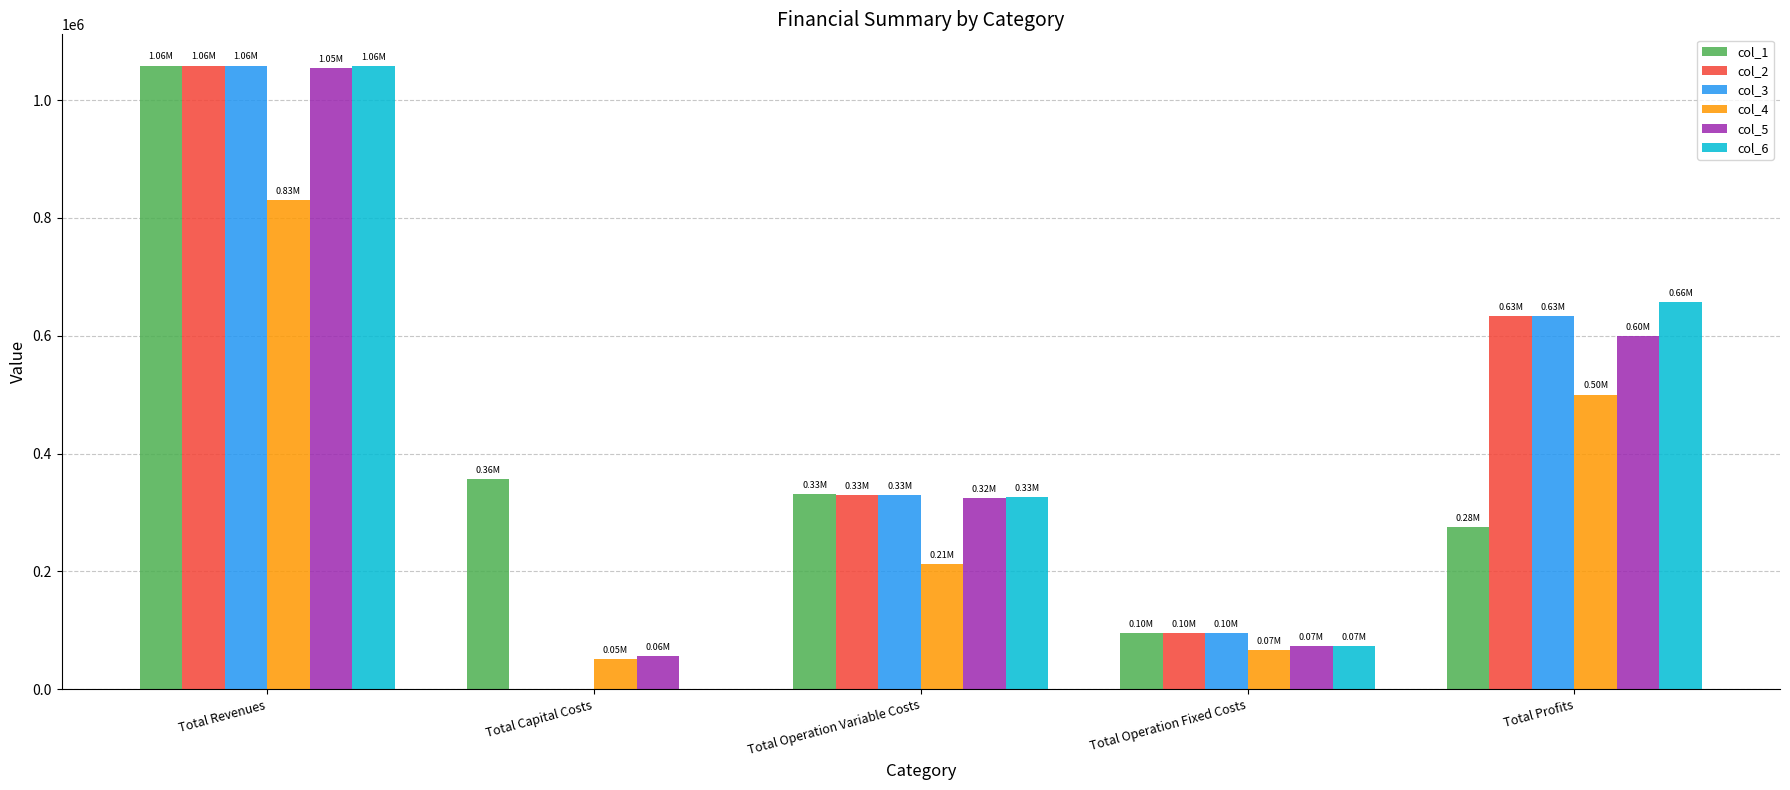

Between Total Revenues and Total Profits, which series saw the biggest shift?

col_1